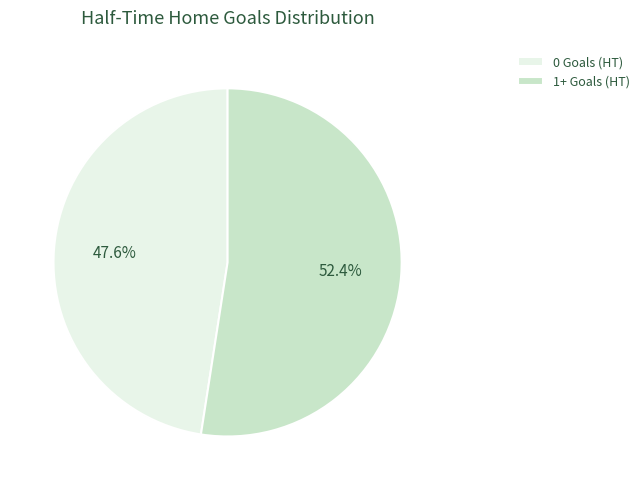

What is the smallest slice in the pie chart?

0 Goals (HT)